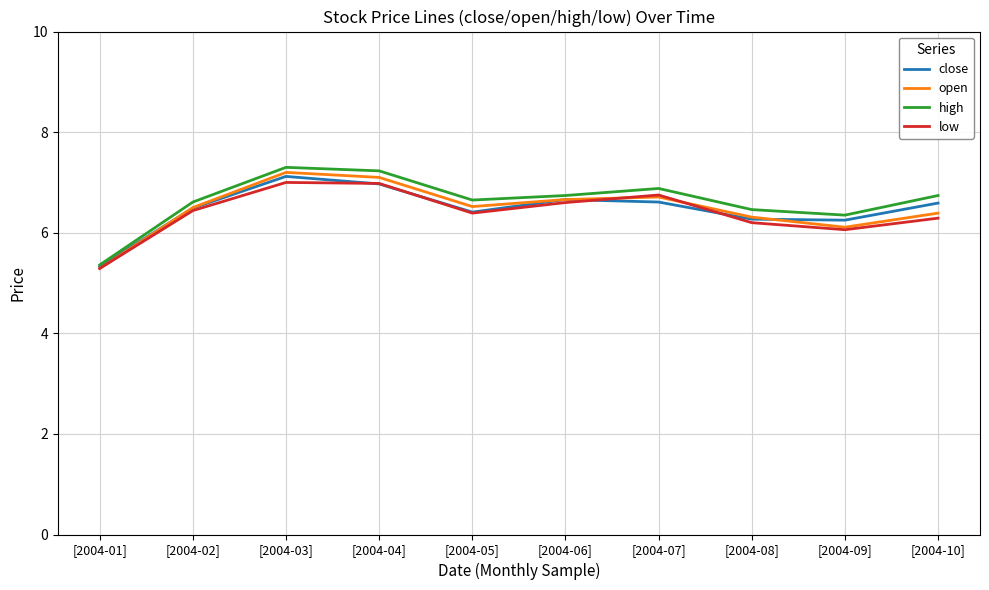

True or false: open has more than 2 interior local peaks.

False